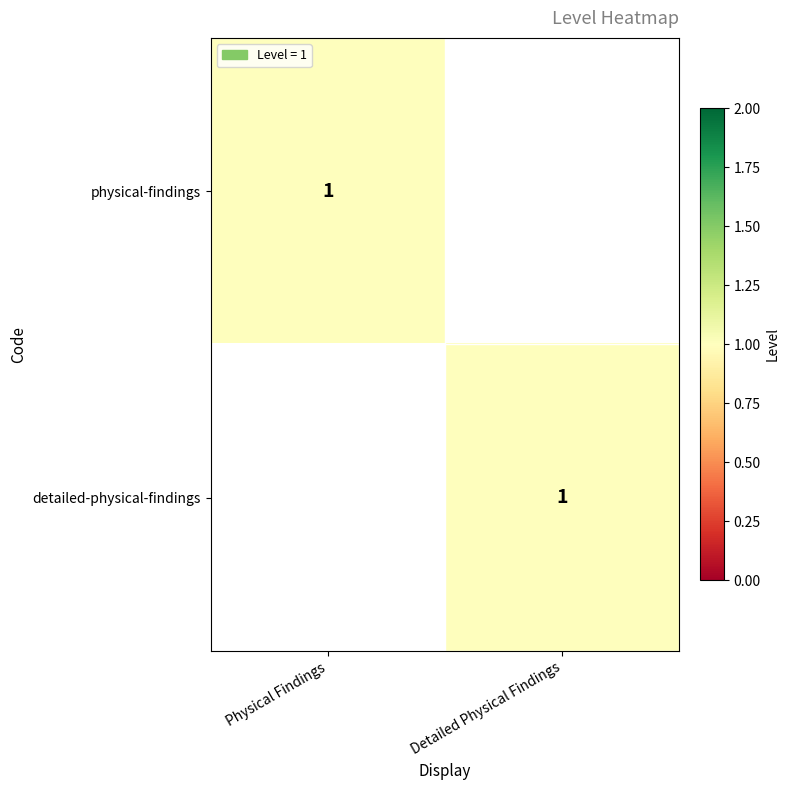

Which label corresponds to the smallest value in the chart?

Detailed Physical Findings